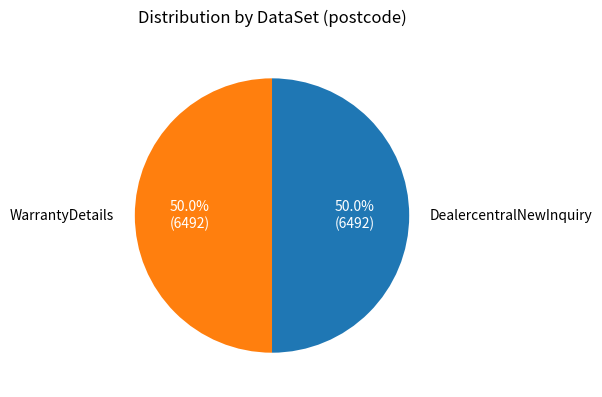

Which category has the biggest portion of the pie?

DealercentralNewInquiry